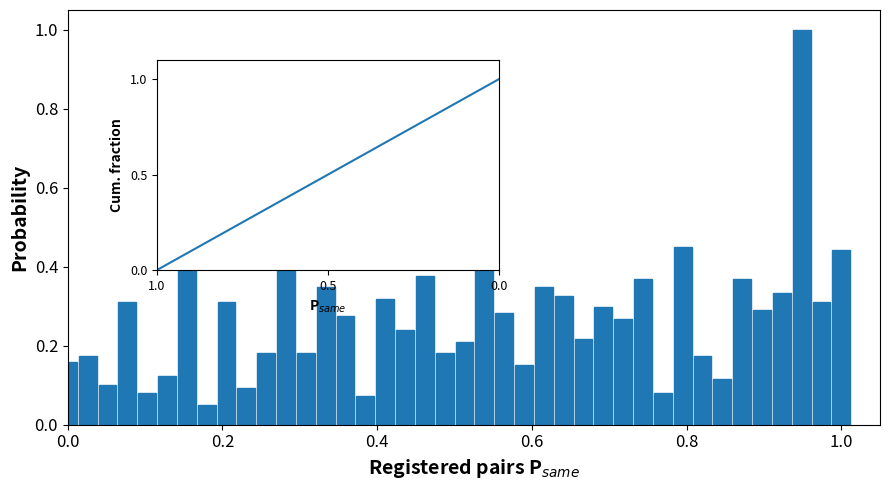

How many values exceed 0?

39